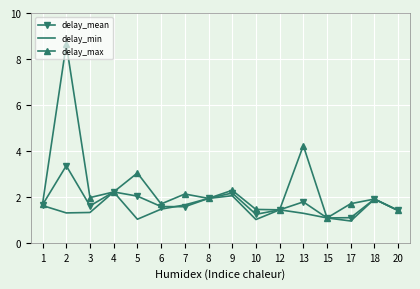

What is the total value across all series at 3?

4.9